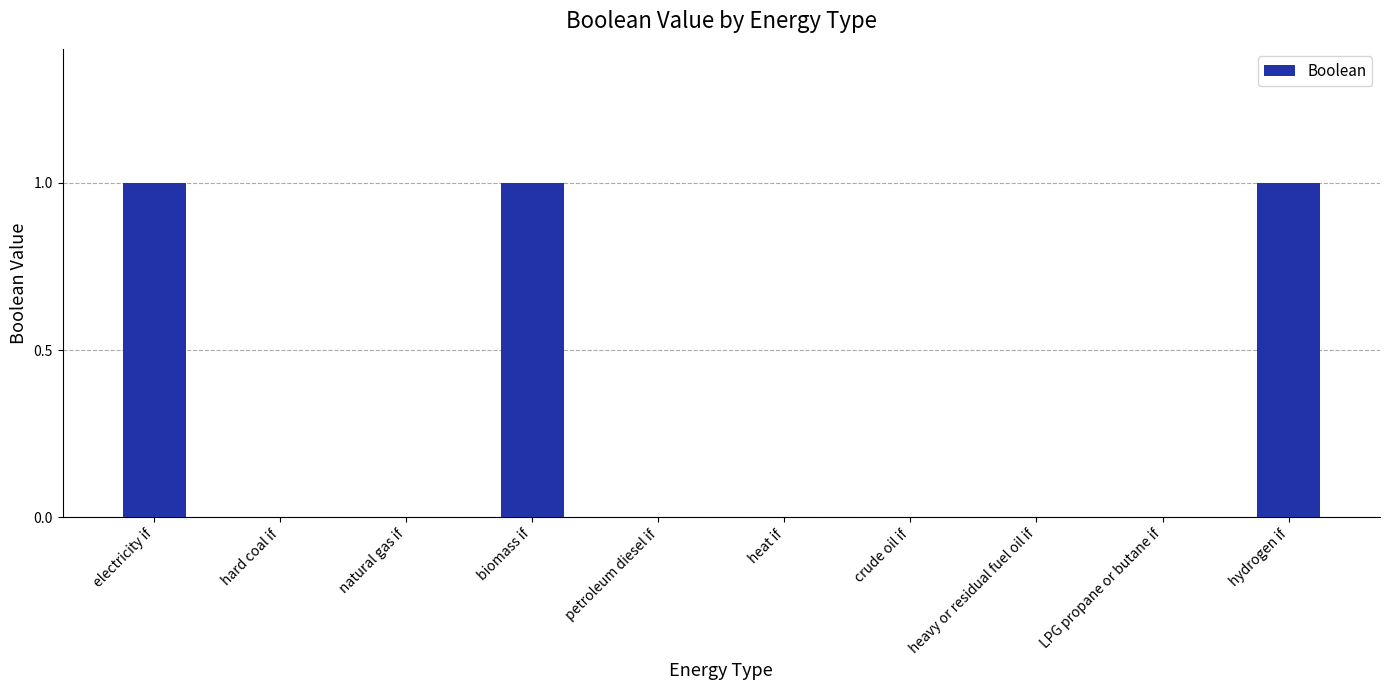

Count the values in the range 0 to 1.

10